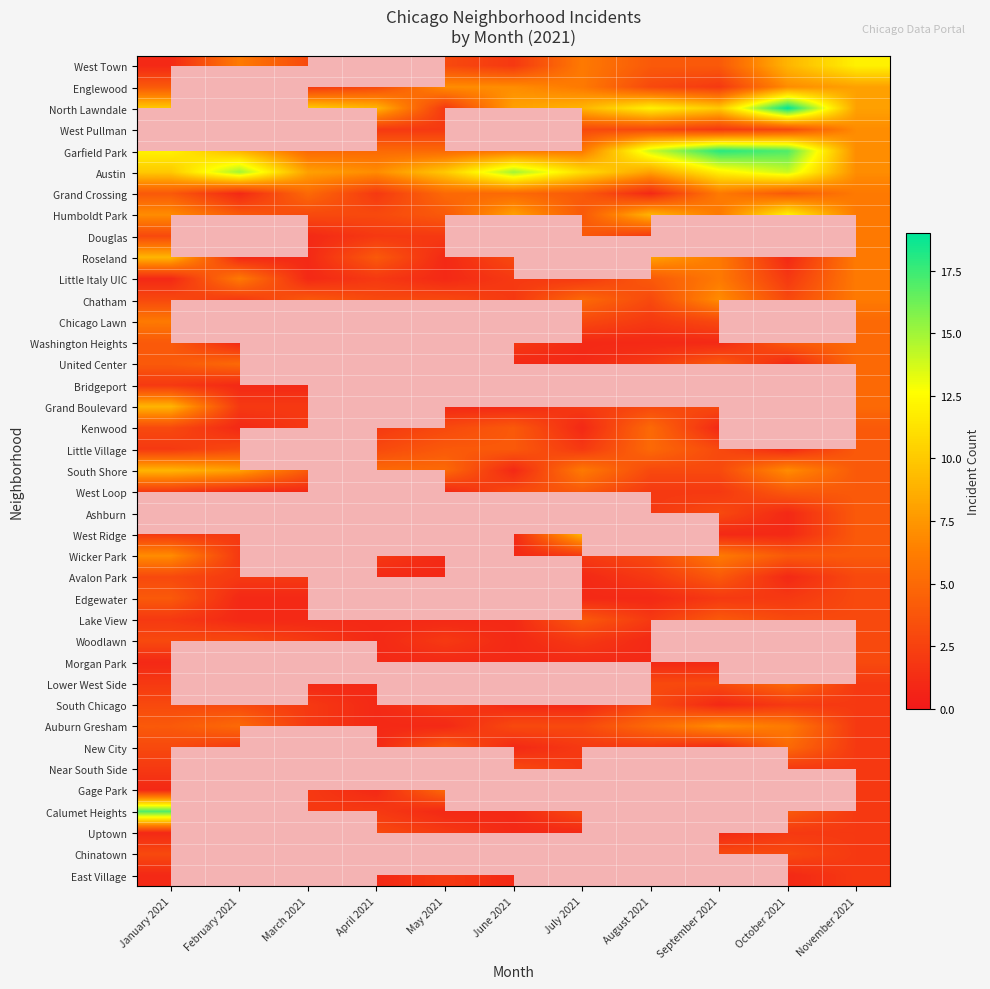

At which category is the sum across all series the highest?

November 2021